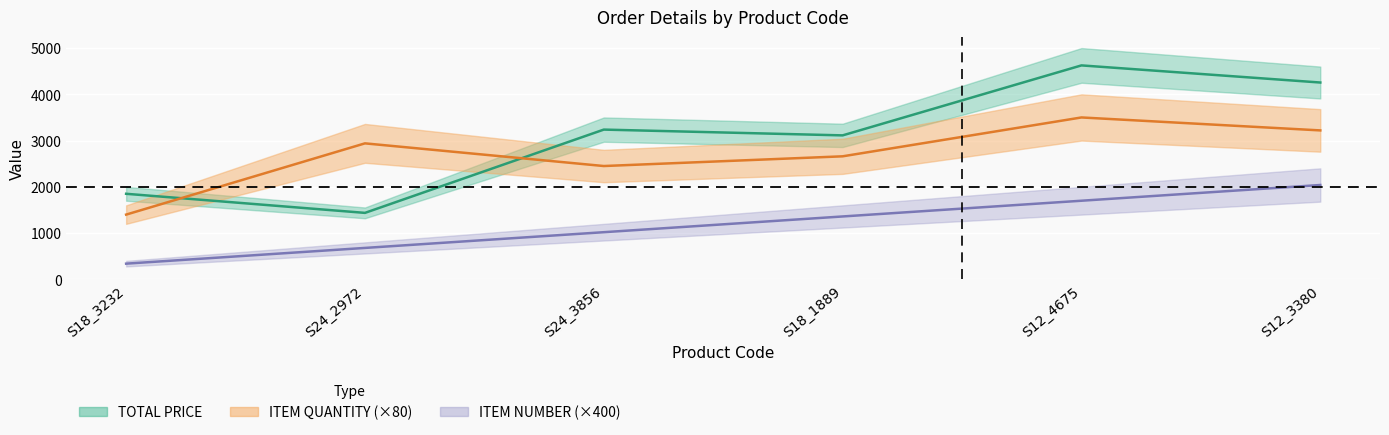

Read the TOTAL PRICE value at S12_3380.

4255.0